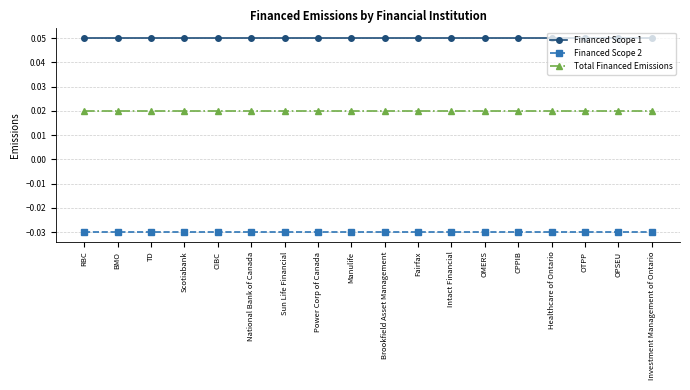

Is the value of Total Financed Emissions at CIBC greater than the value of Financed Scope 1 at Brookfield Asset Management?

No